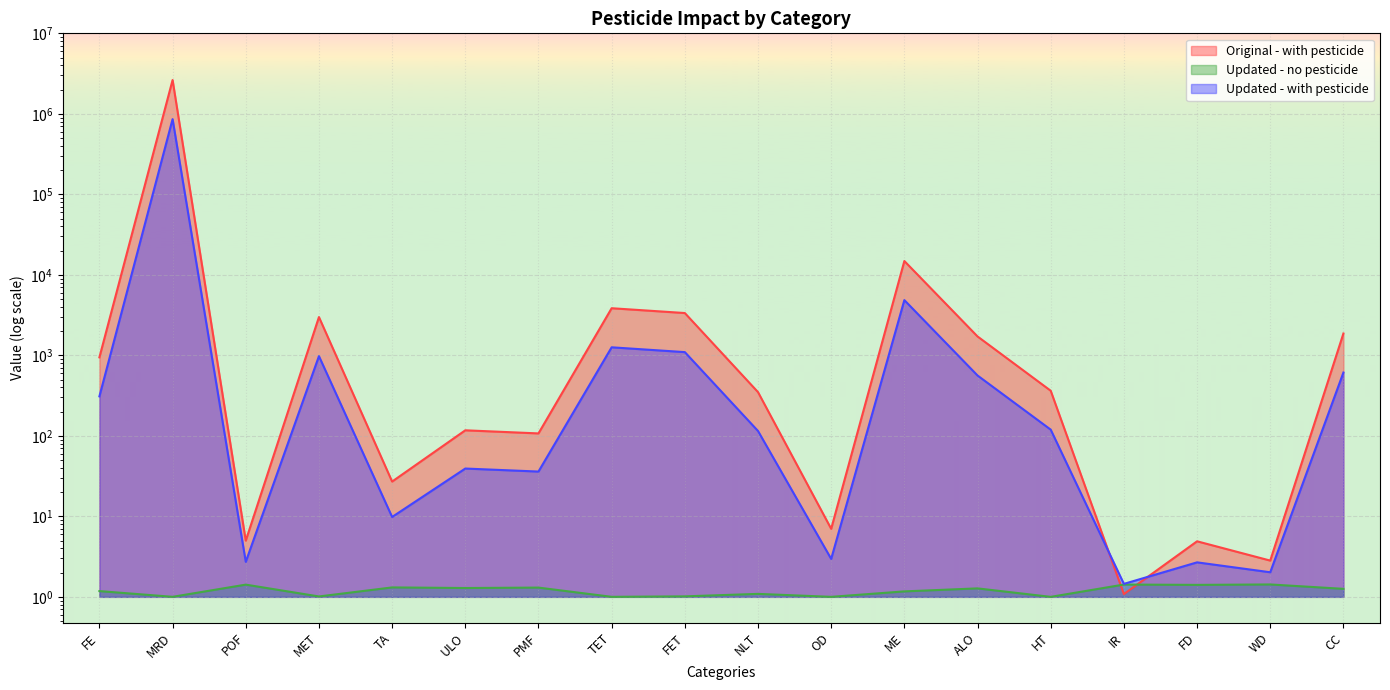

What is the total value across all series at ME?

19703.9